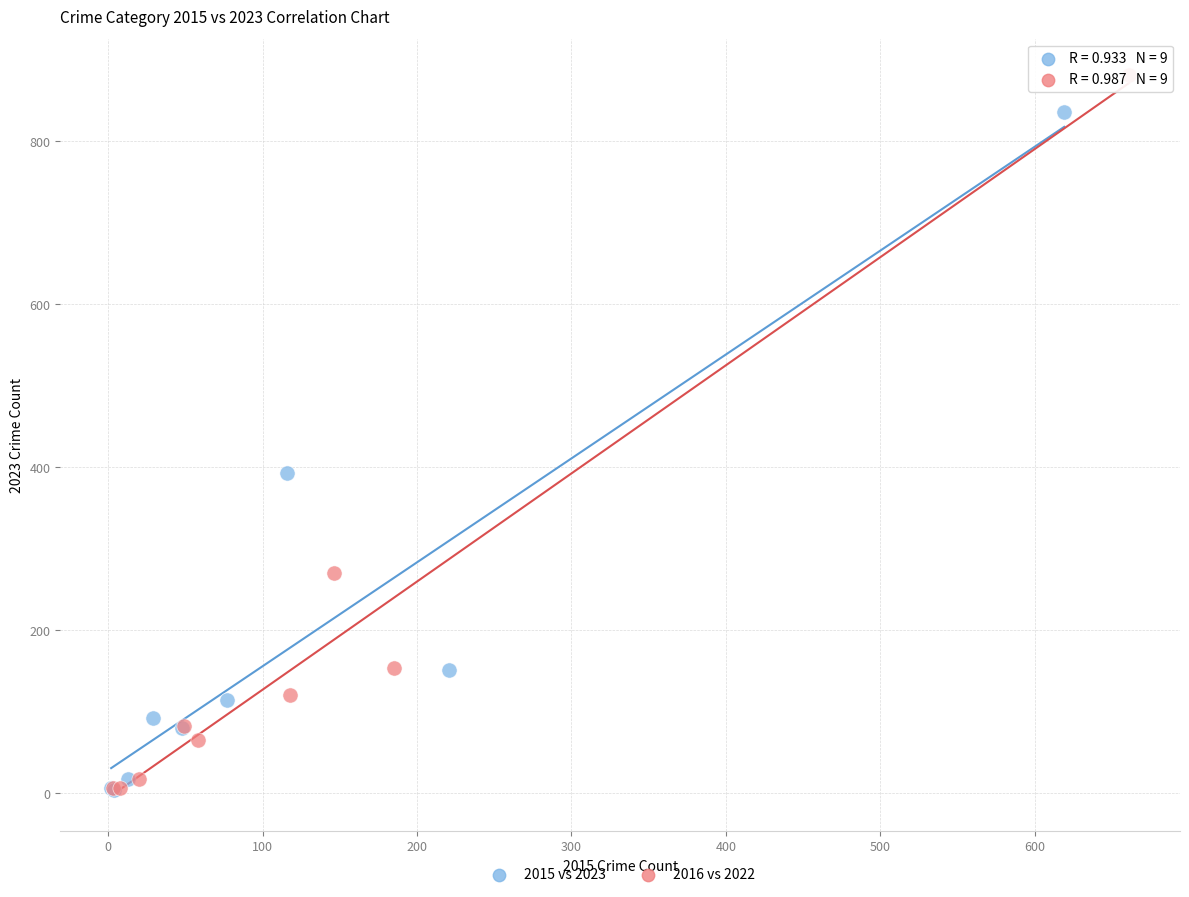

Which series has the largest Y range (max minus min)?

2016 vs 2022